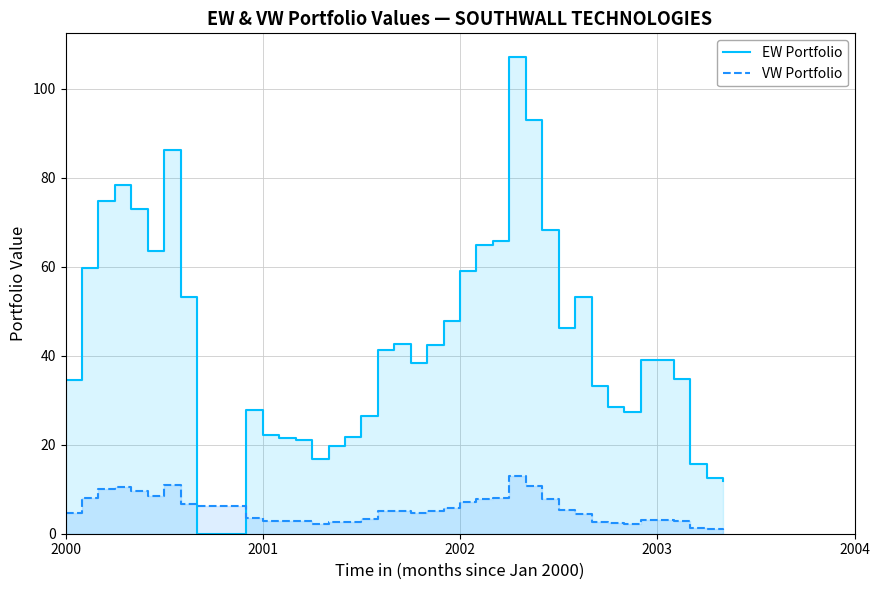

Rank the series by their maximum value, from highest to lowest.

EW Portfolio, VW Portfolio